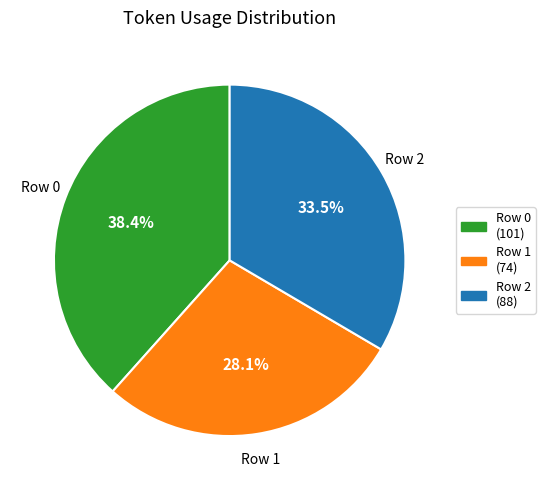

What is the smallest slice in the pie chart?

Row 1